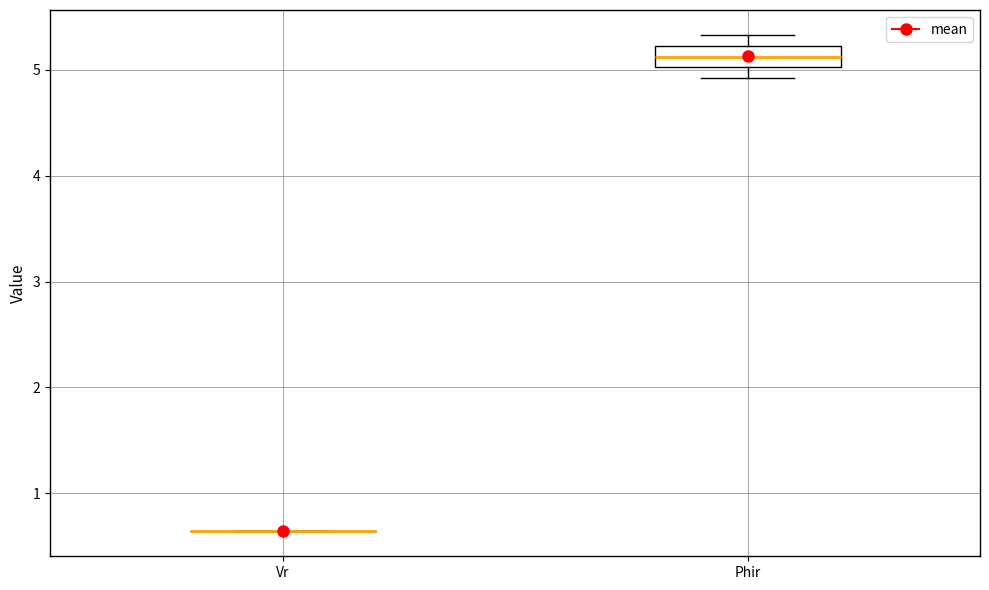

Where does the lower whisker of the box for Phir end on the y-axis? The values are not printed on the chart, so give them approximately, as read against the axis.

4.9